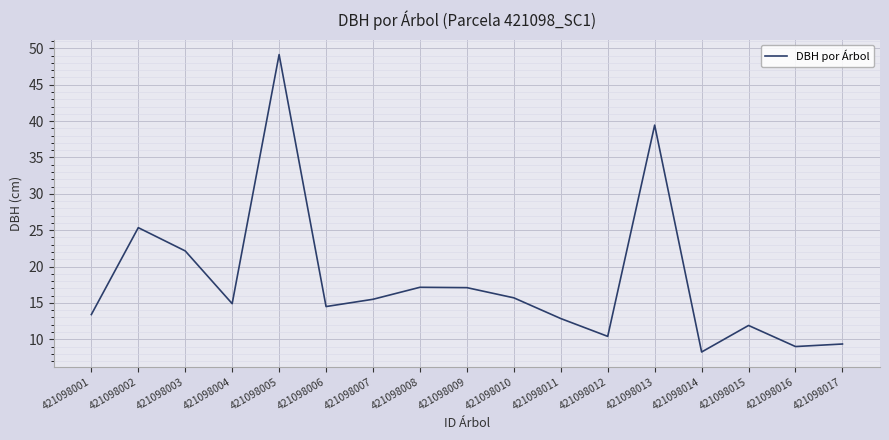

True or false: the data shows 18.1 at 421098012.

False